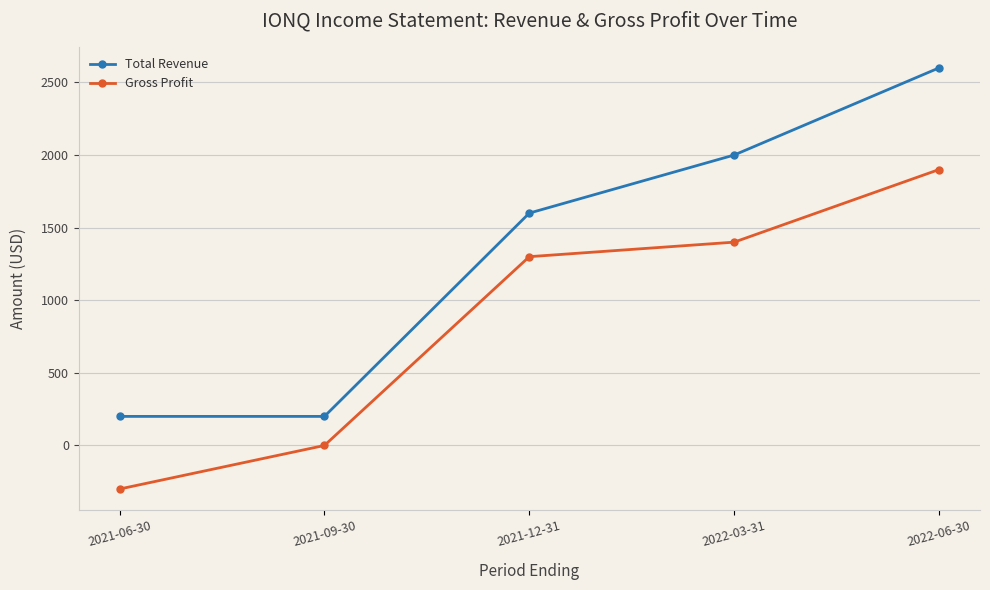

How many values in the Gross Profit series are below 1300?

2